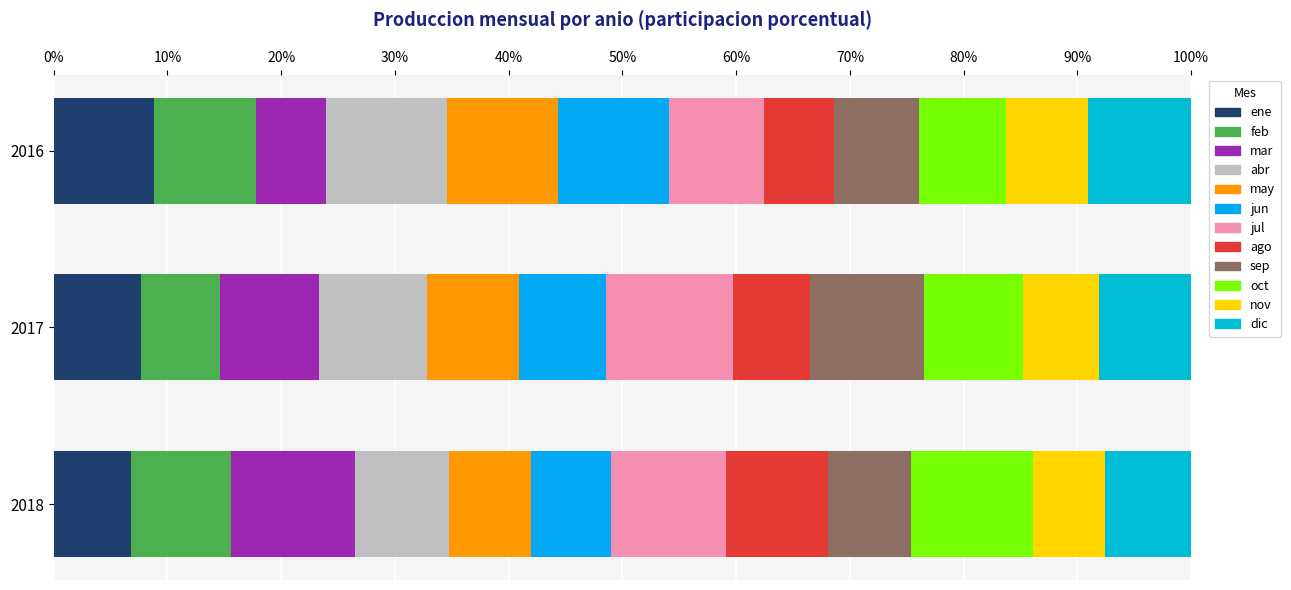

At which label is ago closest to 0?

2016